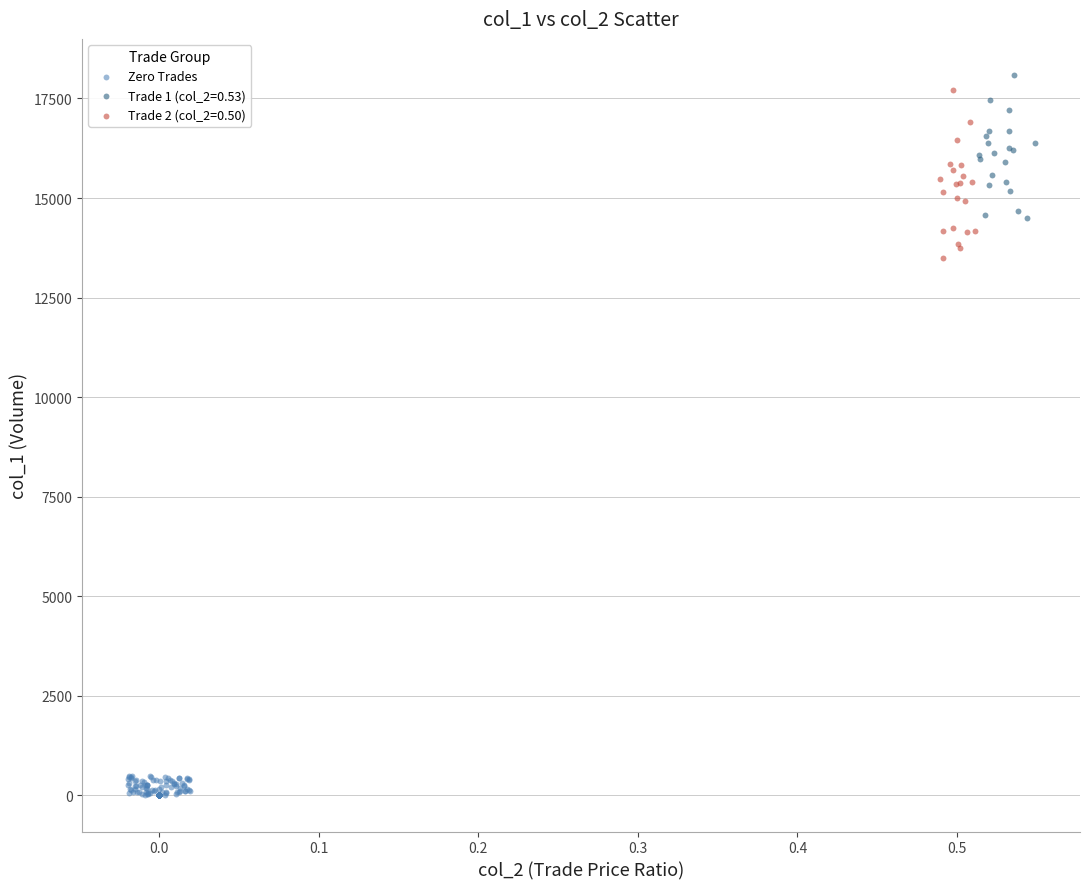

Which series contains the lowest Y value?

Zero Trades